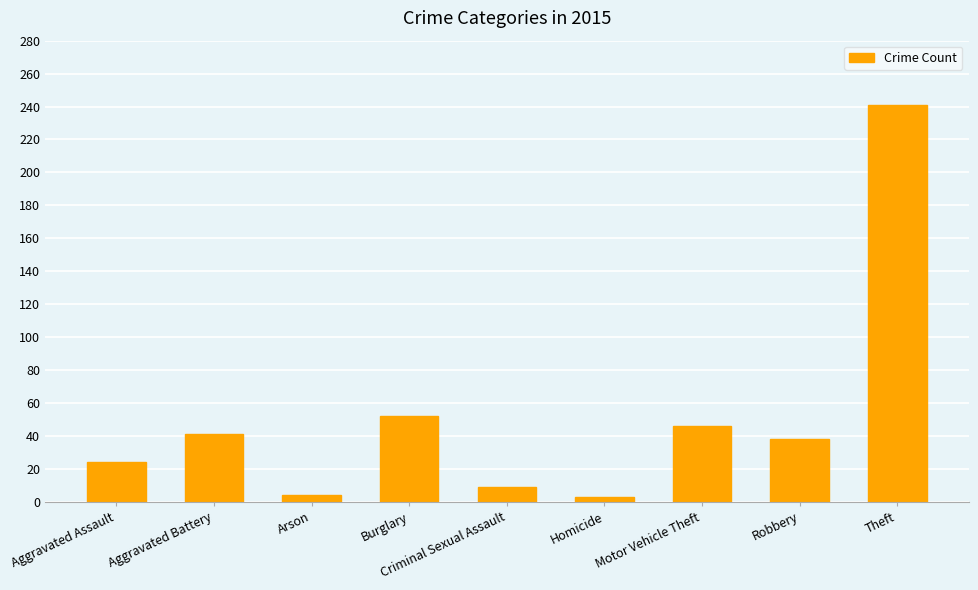

Which has a higher value, Aggravated Battery or Aggravated Assault?

Aggravated Battery